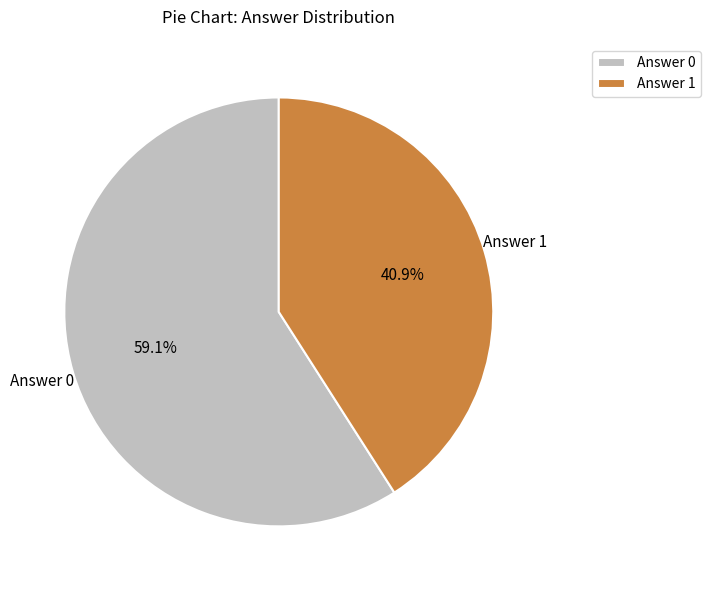

Is the sum of Answer 0 and Answer 1 greater than half?

Yes